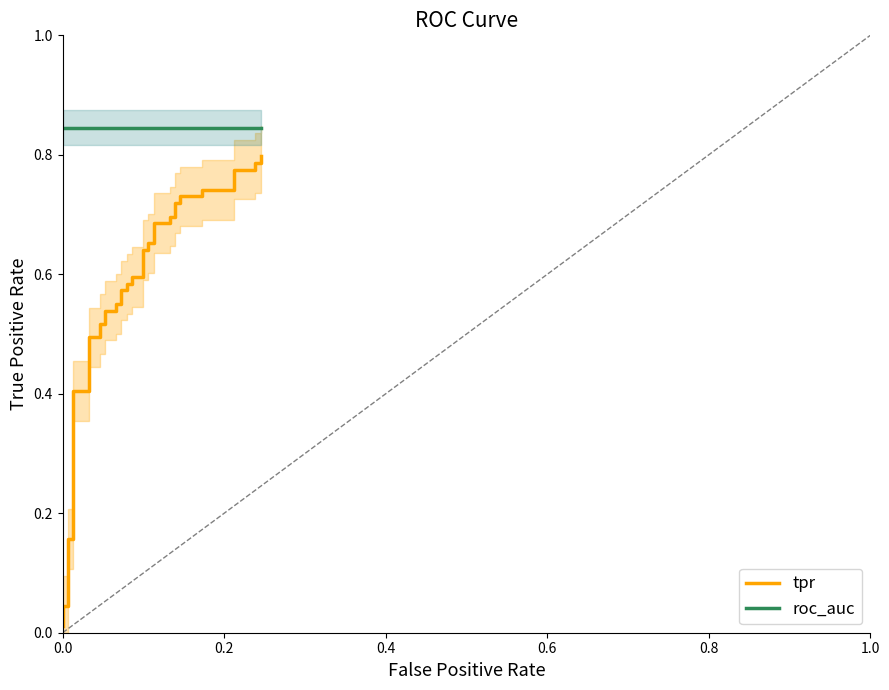

True or false: tpr and roc_auc intersect in this chart.

False